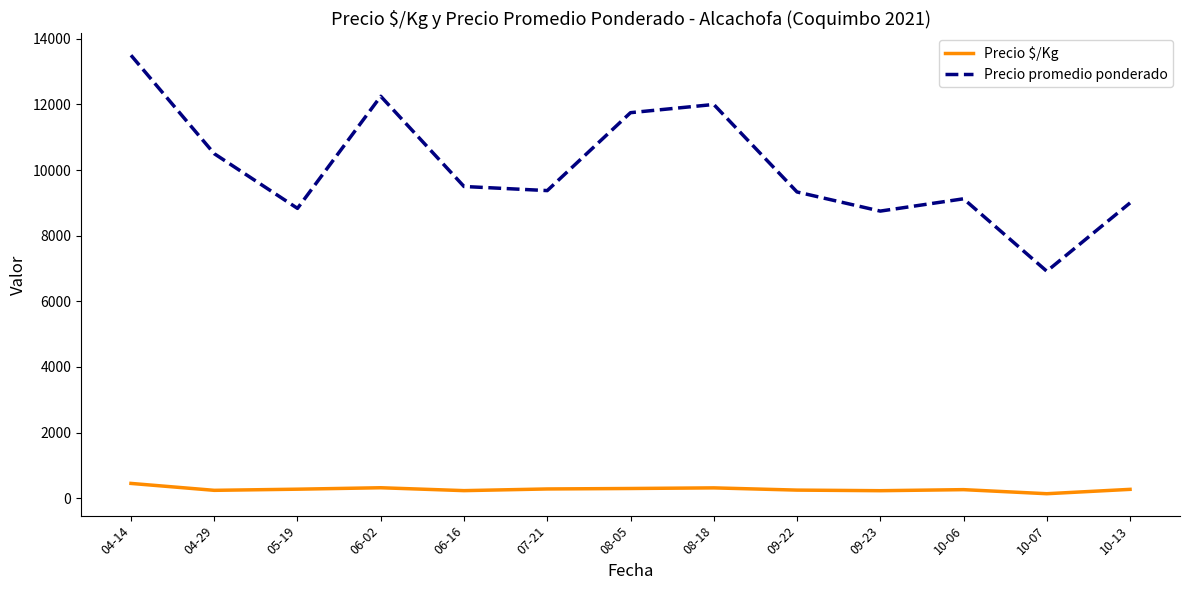

Rank the series by their maximum value, from highest to lowest.

Precio promedio ponderado, Precio $/Kg